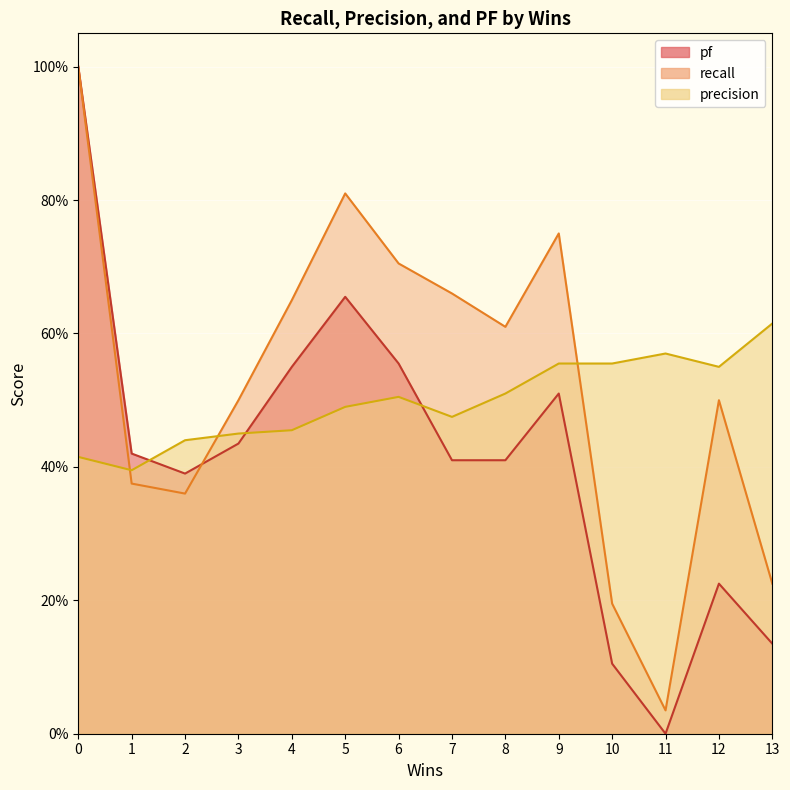

What is the difference between the highest and lowest values at 12?

0.3